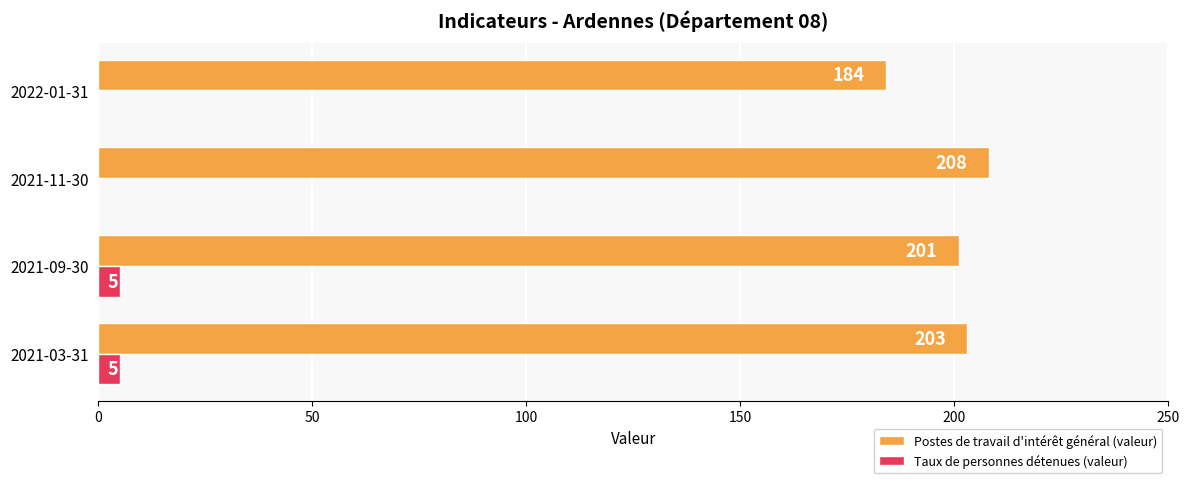

What is the highest value of the Postes de travail d'intérêt général (valeur) series?

208